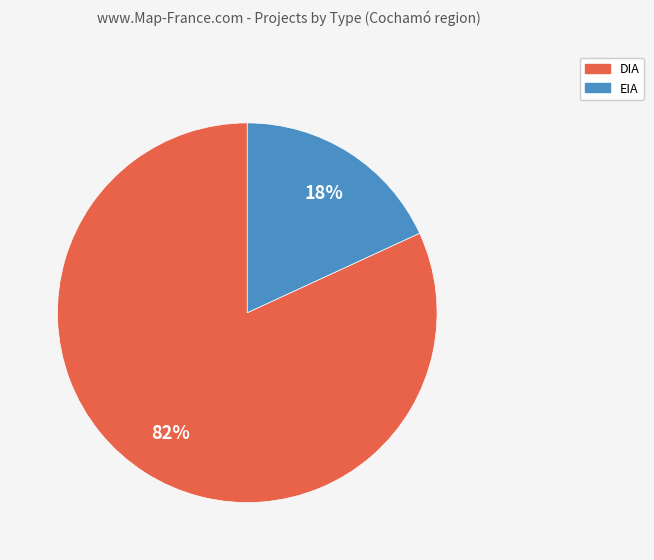

Does EIA account for over 50% of the chart?

No